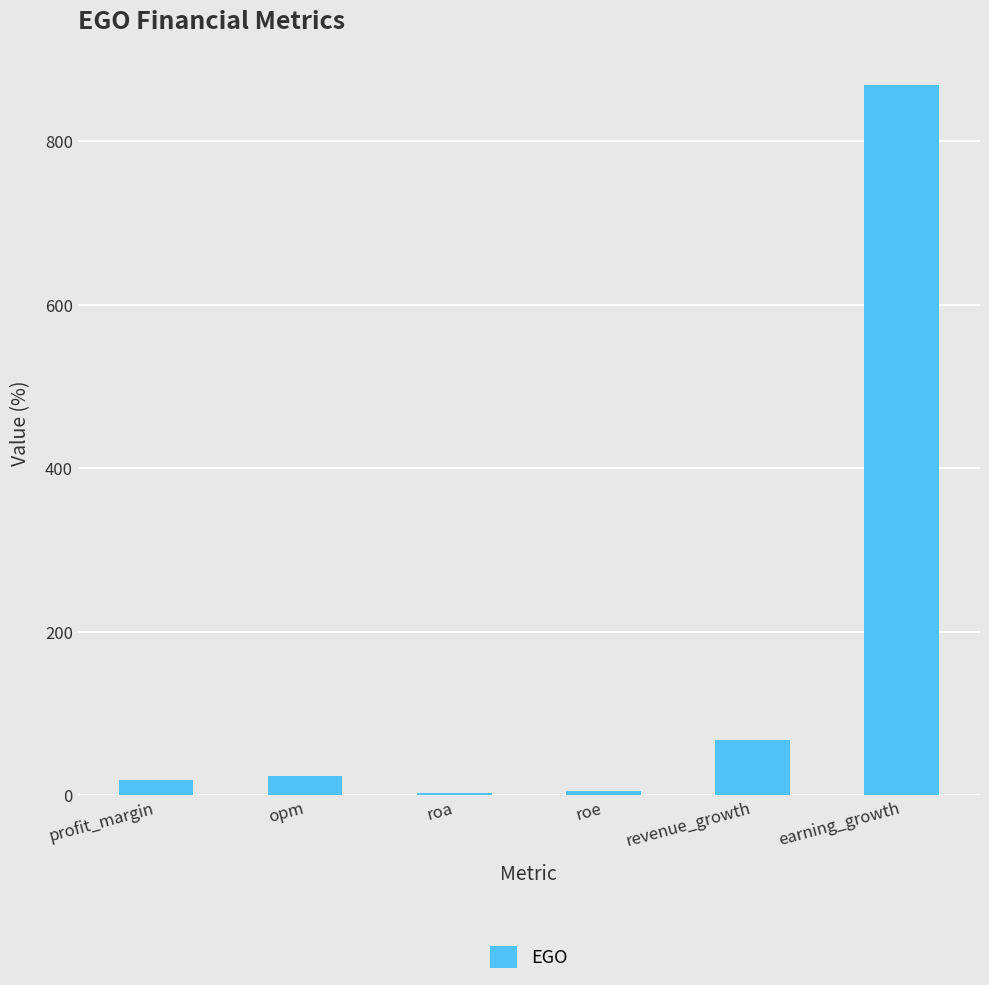

Which category has the highest value across all series?

earning_growth